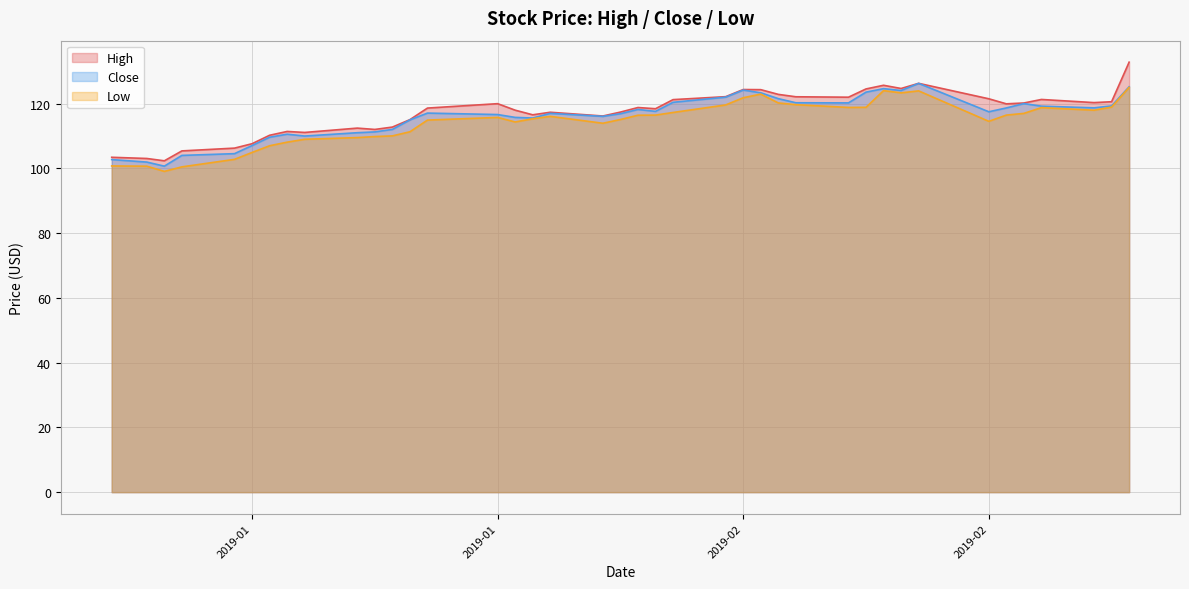

At how many categories does at least one series exceed 104?

37